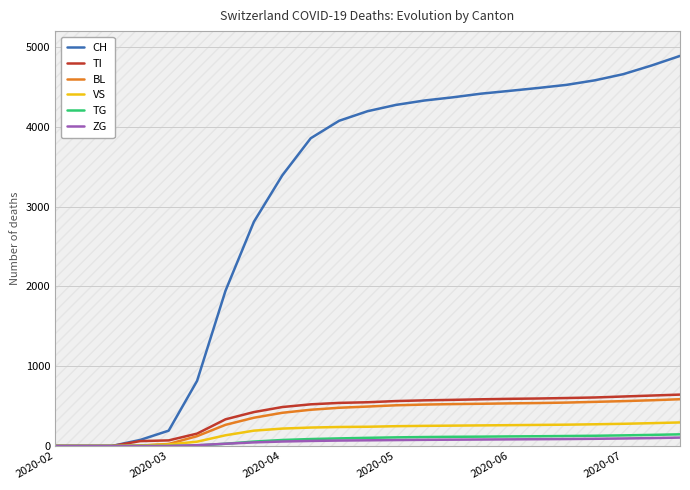

How many series are shown in this chart?

6